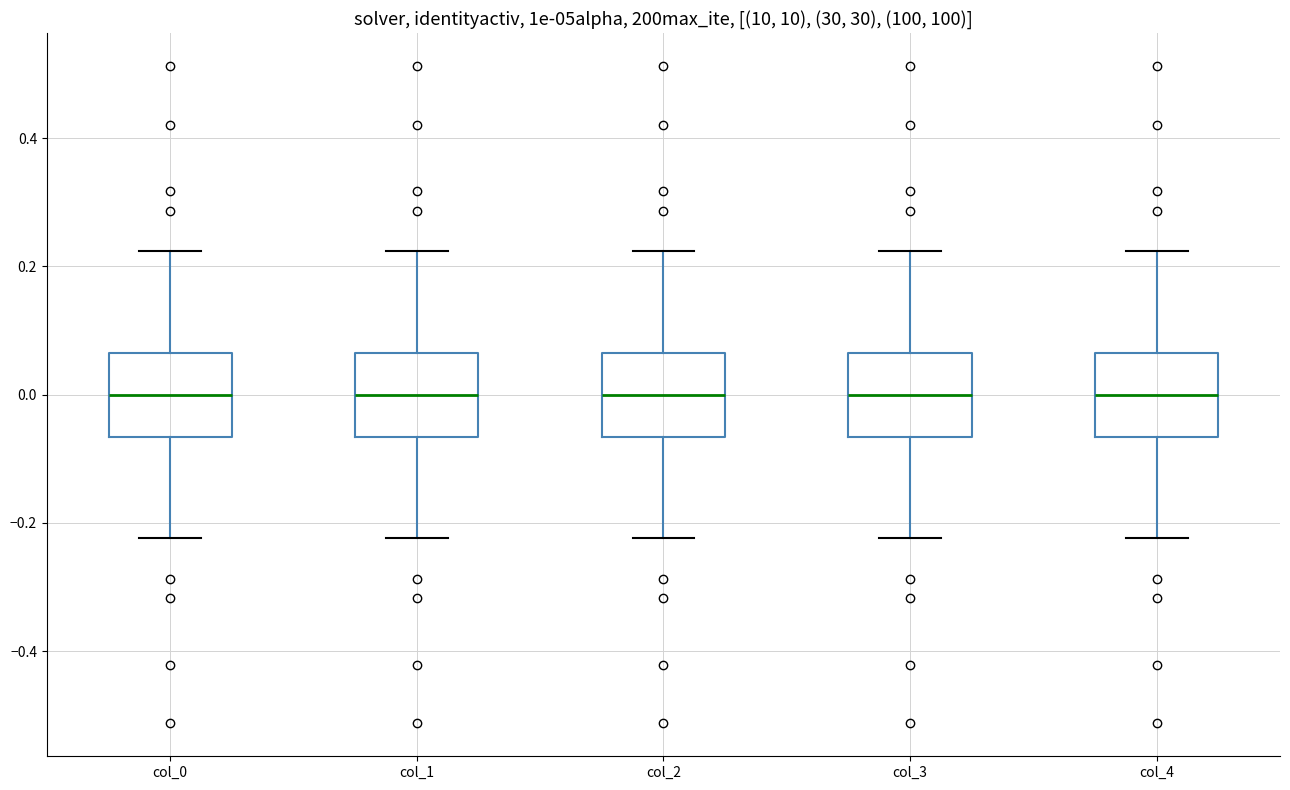

Reading left to right, read every box against the y-axis: the position of its median line, the range the box covers, and the ends of its whiskers. The values are not printed on the chart, so give them approximately, as read against the axis.

col_0: median 0.00, box -0.06 to 0.06, whiskers -0.22 to 0.22
col_1: median 0.00, box -0.06 to 0.06, whiskers -0.22 to 0.22
col_2: median 0.00, box -0.06 to 0.06, whiskers -0.22 to 0.22
col_3: median 0.00, box -0.06 to 0.06, whiskers -0.22 to 0.22
col_4: median 0.00, box -0.06 to 0.06, whiskers -0.22 to 0.22